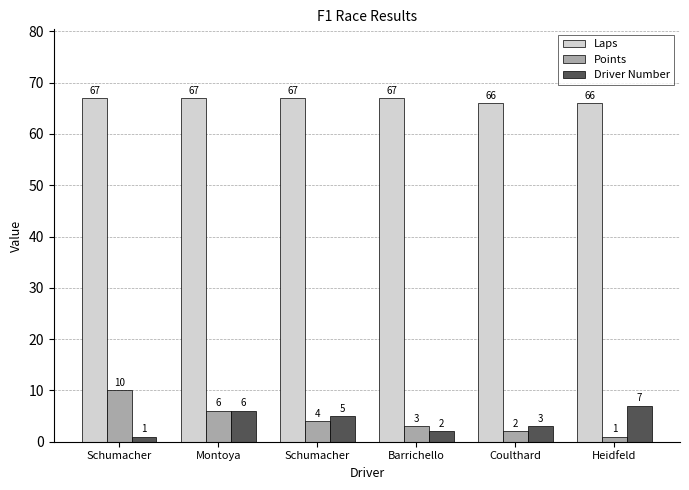

Which has a higher value, Schumacher or Coulthard?

Schumacher